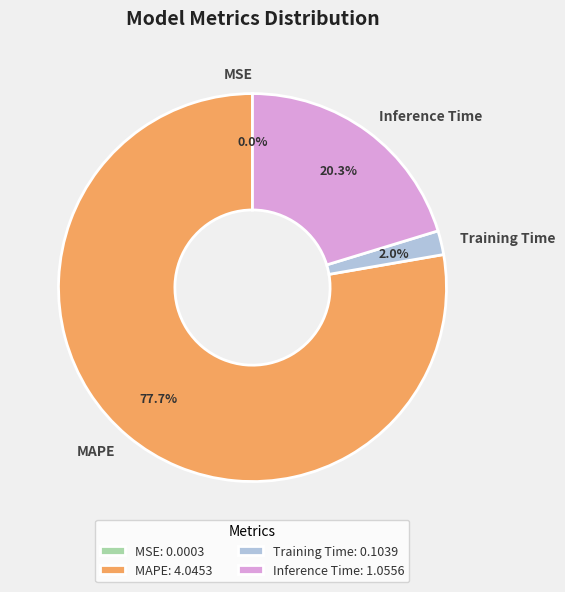

Is there a majority slice in this chart?

Yes